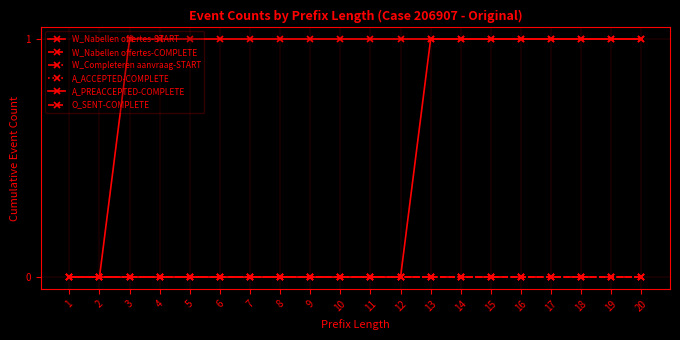

Which series changed the most between 11 and 15?

W_Nabellen offertes-START